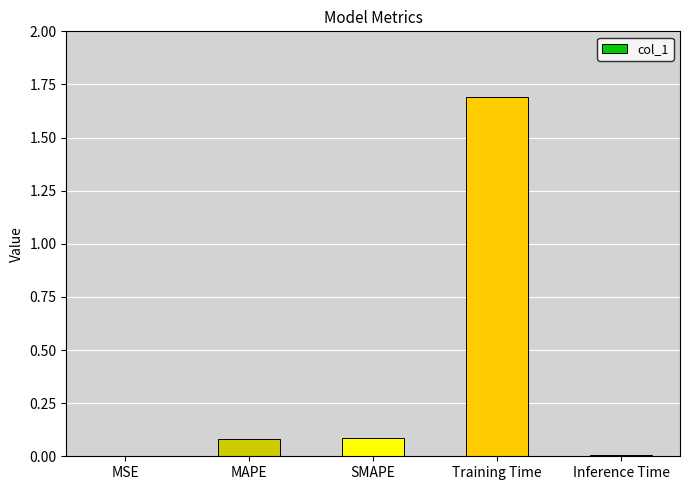

What is the sum of all values?

1.9